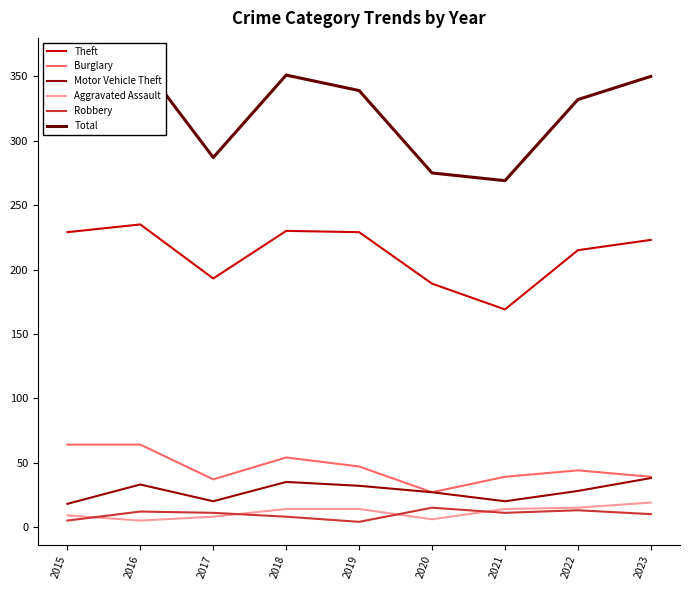

Reading left to right, transcribe all the data shown in this chart.

Theft: 229	235	193	230	229	189	169	215	223
Burglary: 64	64	37	54	47	27	39	44	39
Motor Vehicle Theft: 18	33	20	35	32	27	20	28	38
Aggravated Assault: 9	5	8	14	14	6	14	15	19
Robbery: 5	12	11	8	4	15	11	13	10
Total: 341	362	287	351	339	275	269	332	350